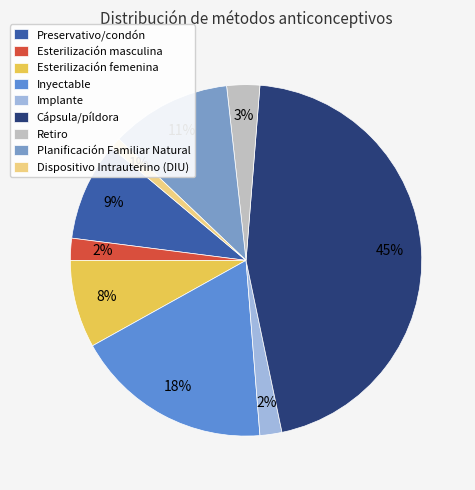

How many segments does this pie chart have?

9